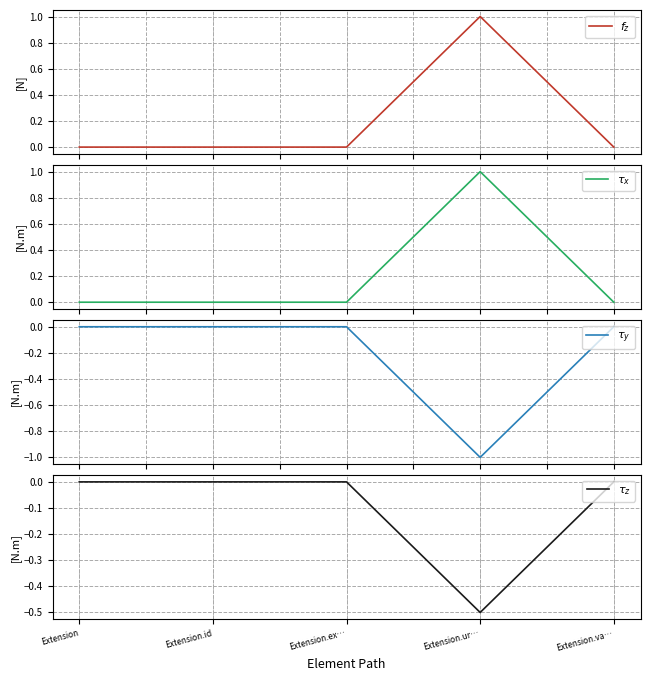

What is the maximum value shown in the chart?

1.0